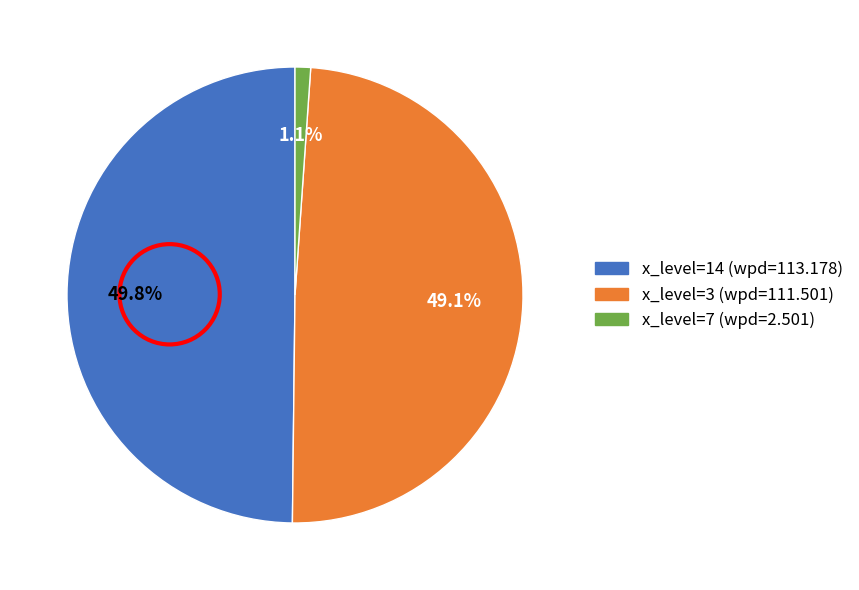

Is there any slice that represents more than half of the pie?

No